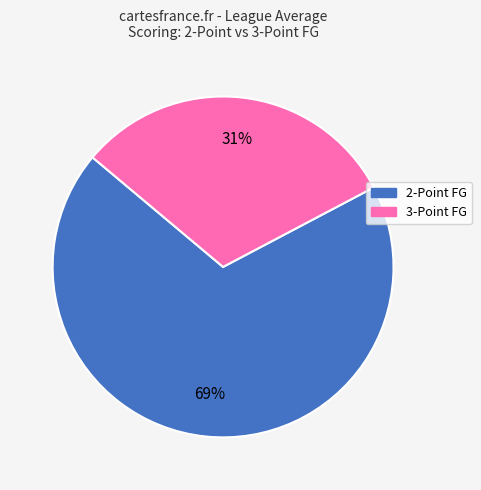

To the nearest percent, what is the difference between the largest and smallest slice percentages?

38%